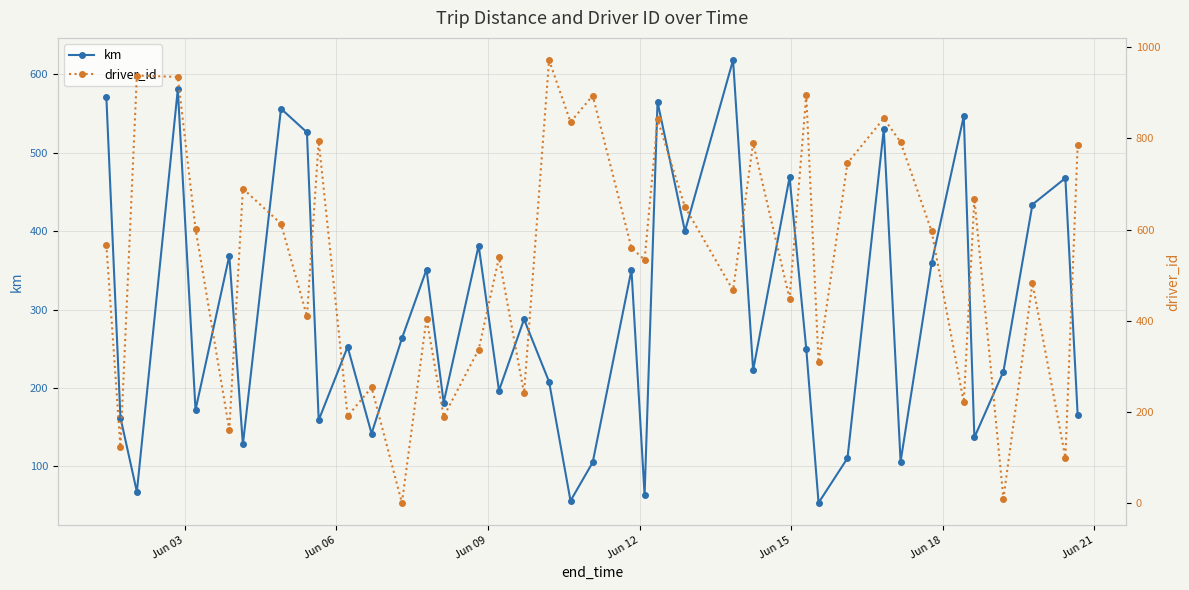

True or false: km has more than 0 interior local peaks.

True